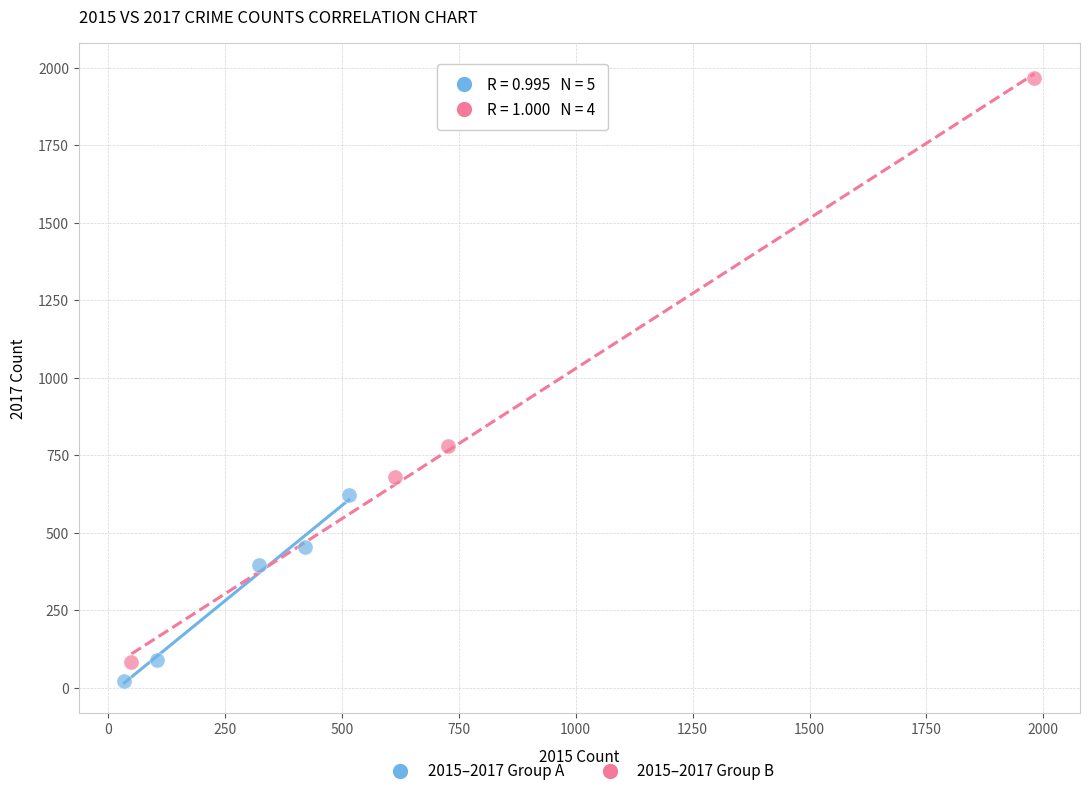

Which series reaches the maximum Y coordinate?

2015–2017 Group B